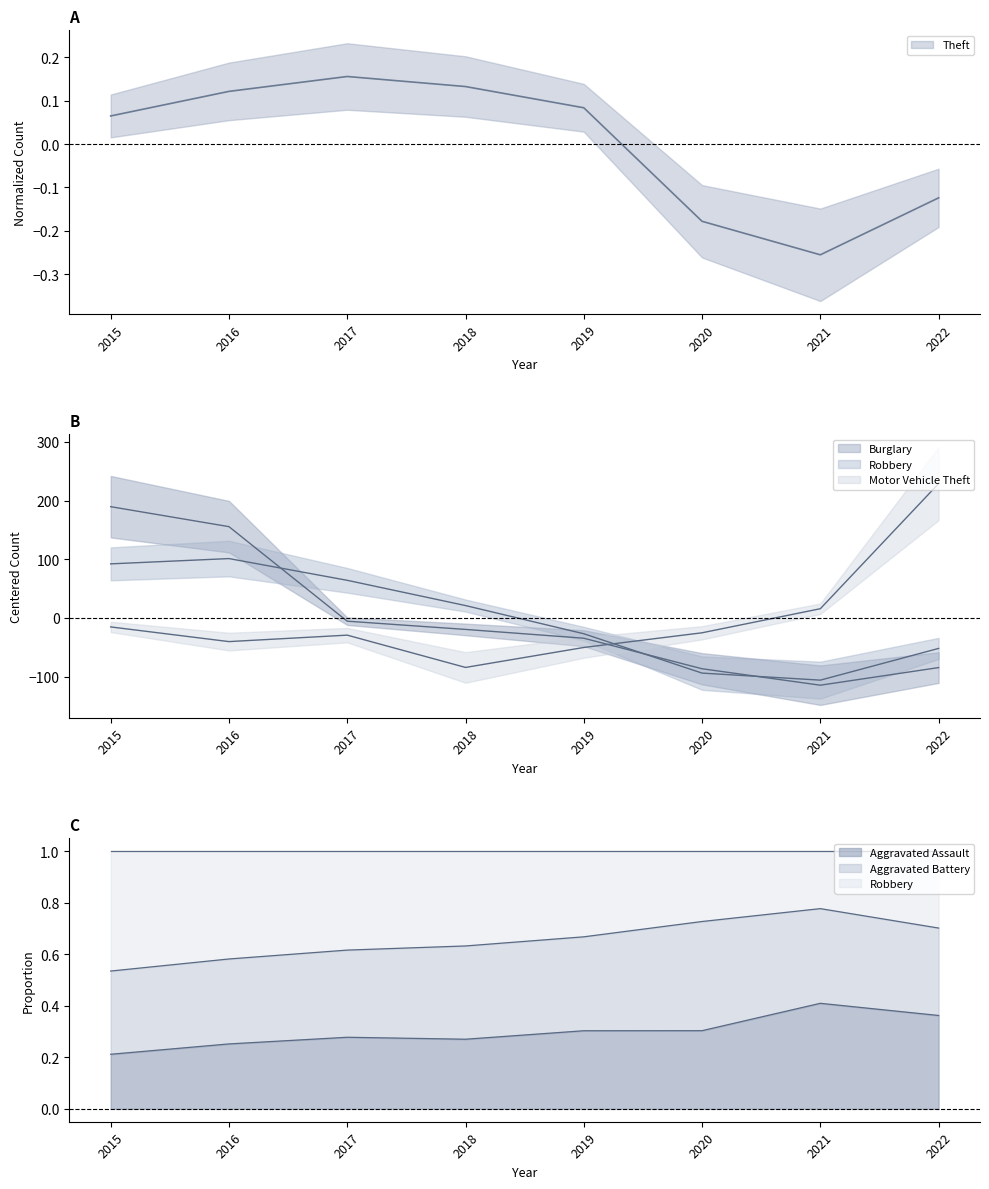

At which category is the sum across all series the highest?

2015